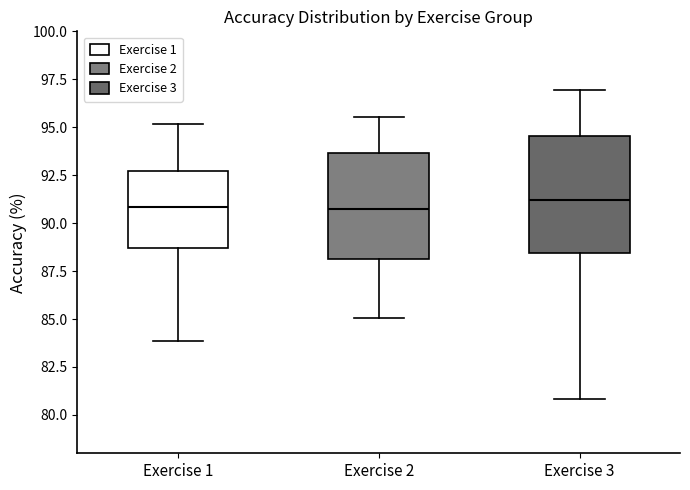

Where is the lower edge of the box for Exercise 3 on the y-axis? The values are not printed on the chart, so give them approximately, as read against the axis.

88.5